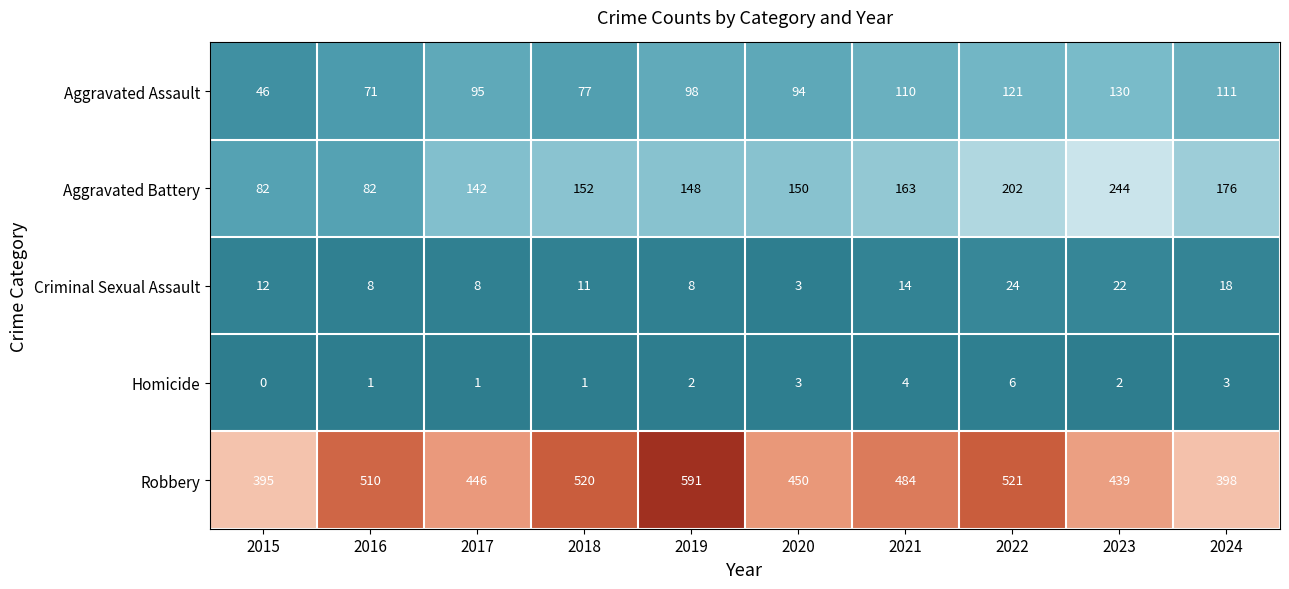

What is the minimum value for Robbery?

395